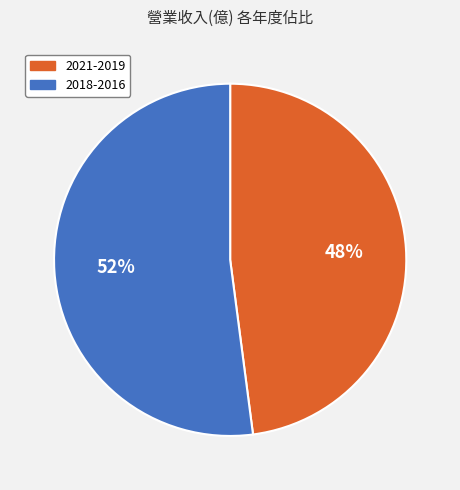

Rank the categories by value from highest to lowest.

2018-2016, 2021-2019